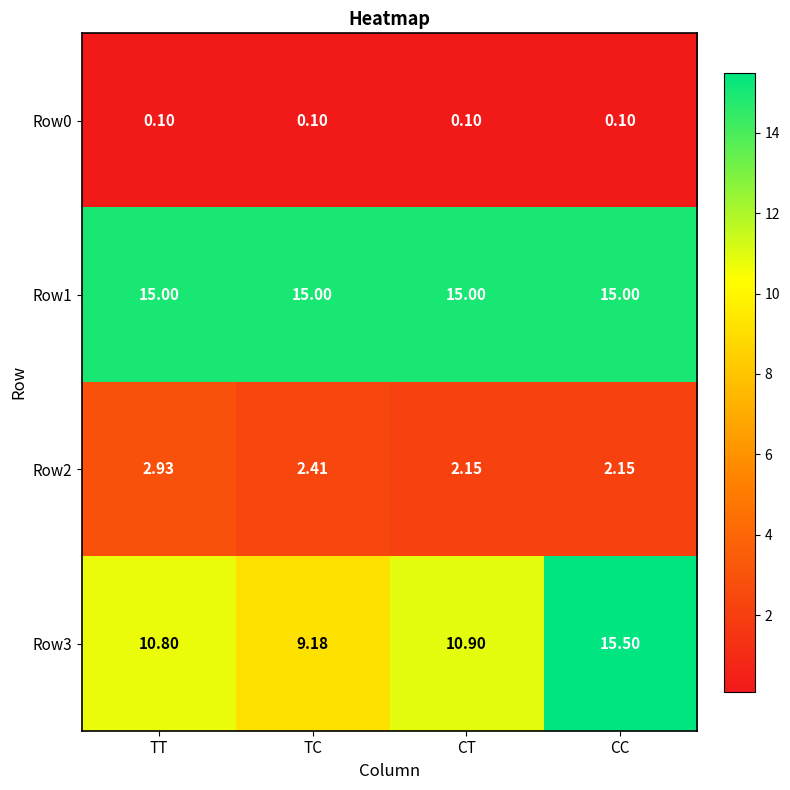

Between CT and CC, which series saw the biggest shift?

Row3